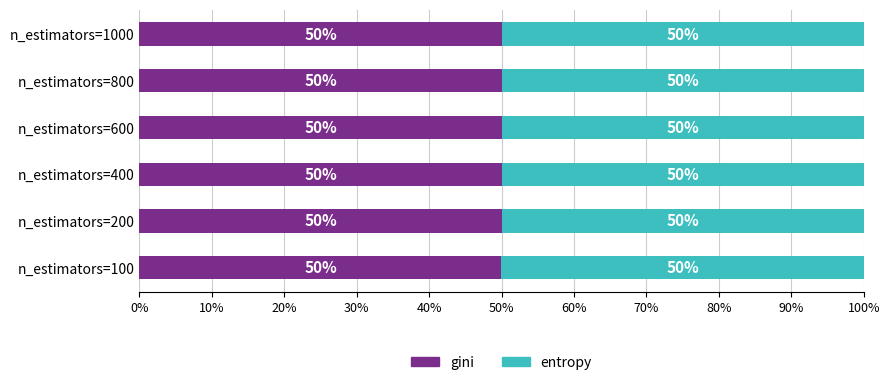

What is the sum of the gini values at n_estimators=600 and n_estimators=100?

100.0